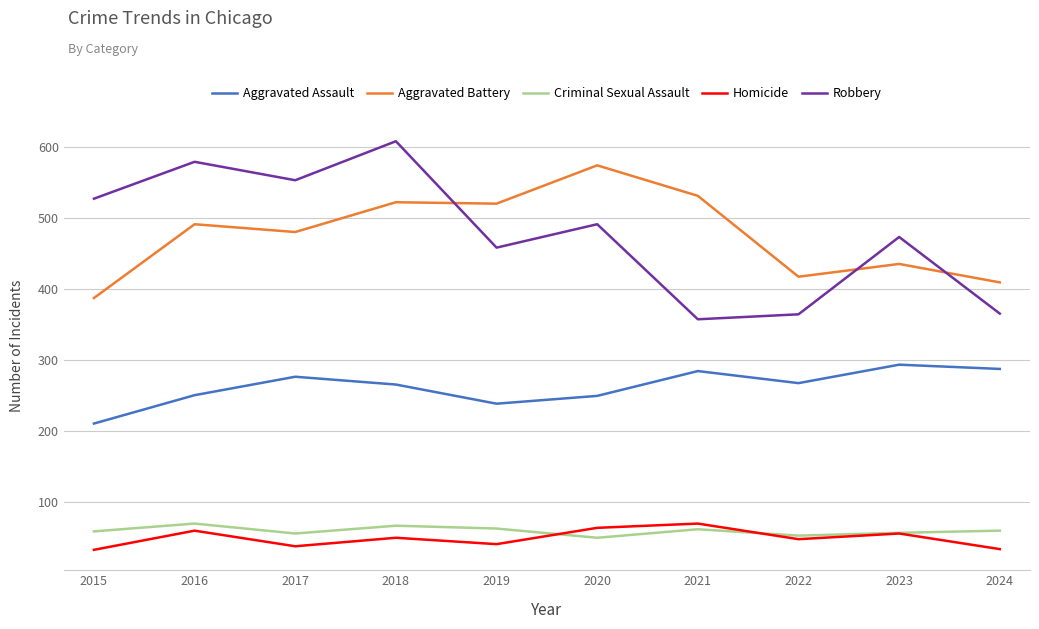

What is the greatest value displayed?

608